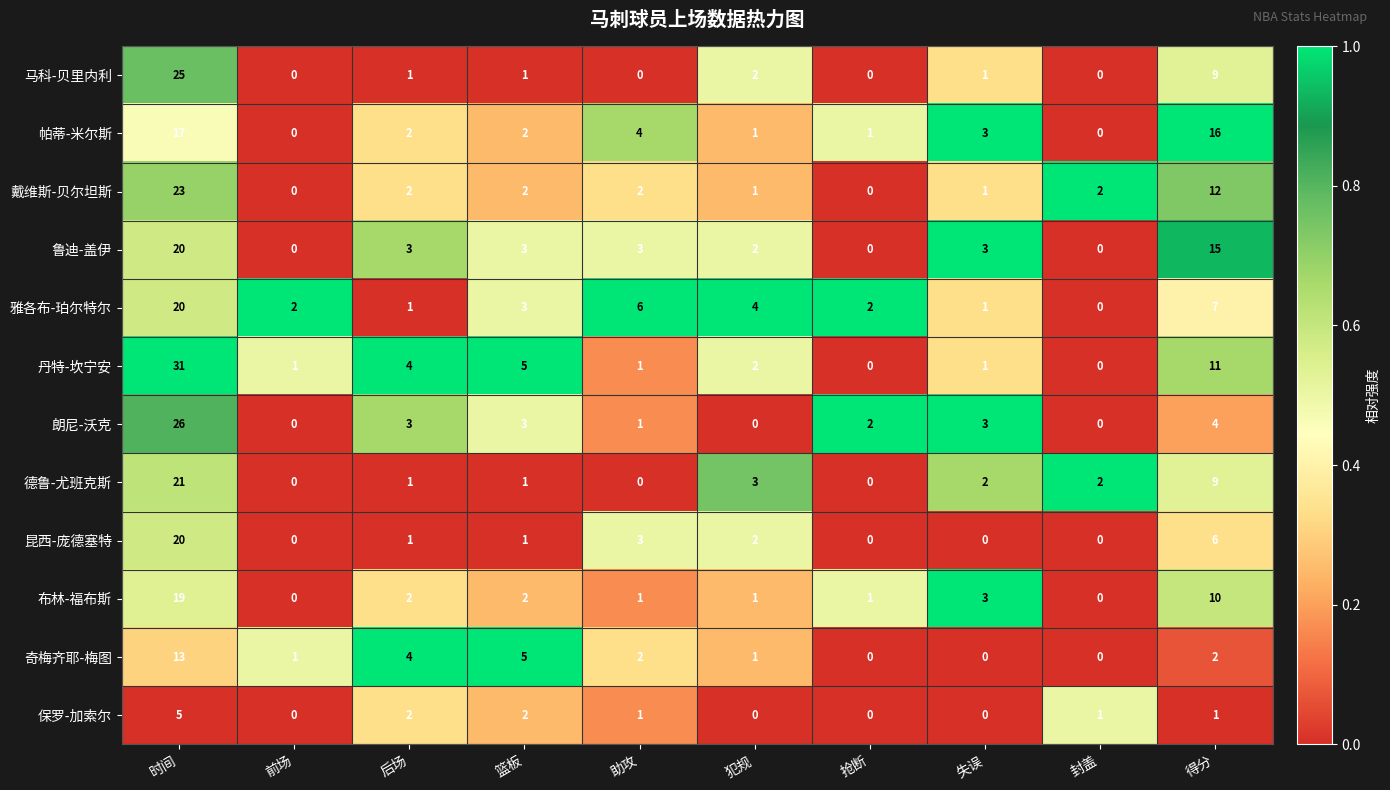

What is the spread (max minus min) of values at 篮板?

4